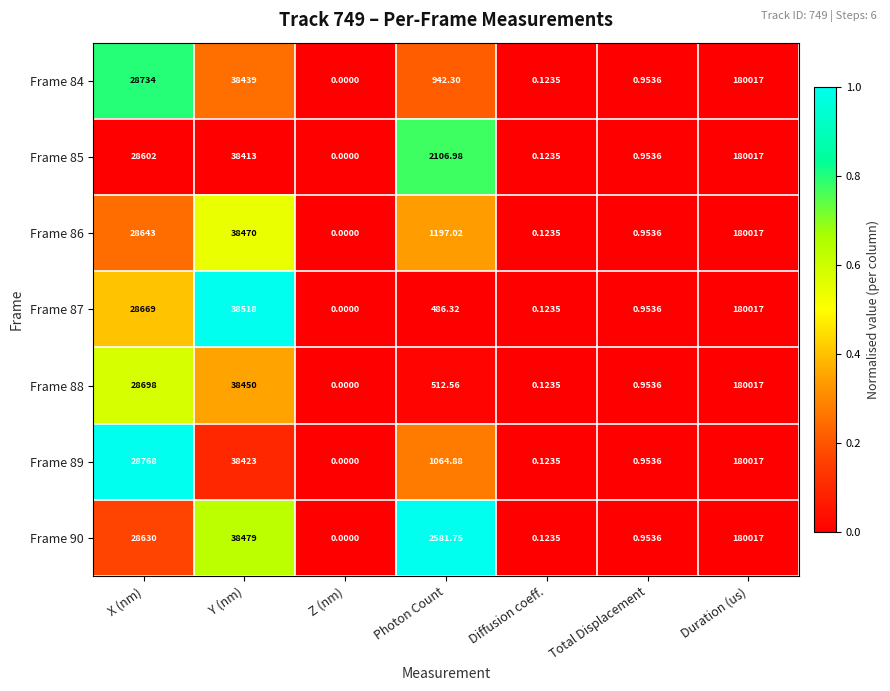

List the labels in order of Frame 86 value, largest first.

Duration (us), Y (nm), X (nm), Photon Count, Total Displacement, Diffusion coeff., Z (nm)